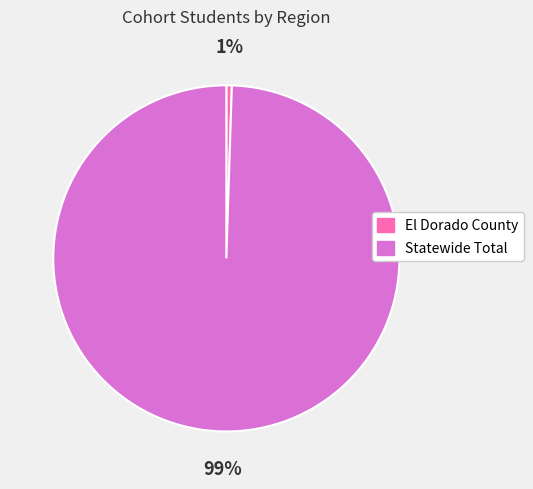

The El Dorado County slice represents 6% of the pie. True or false?

False